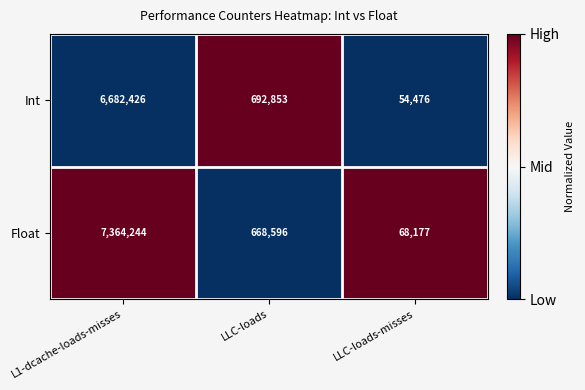

What is the spread (max minus min) of values at L1-dcache-loads-misses?

681818